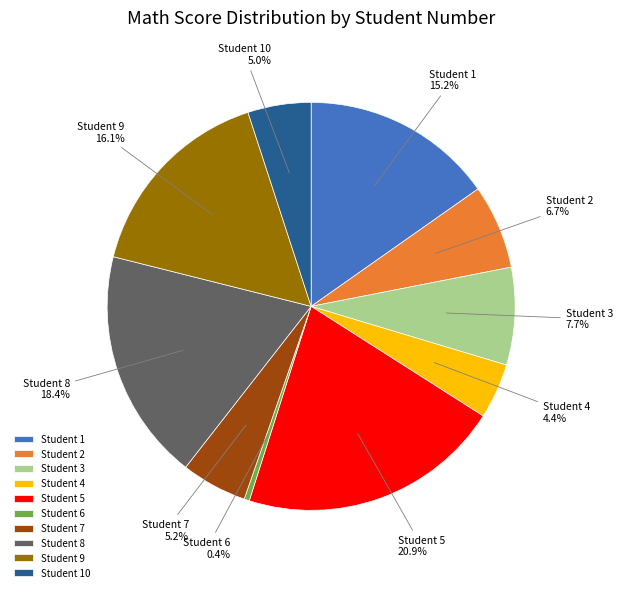

Is the sum of Student 2 and Student 4 greater than half?

No